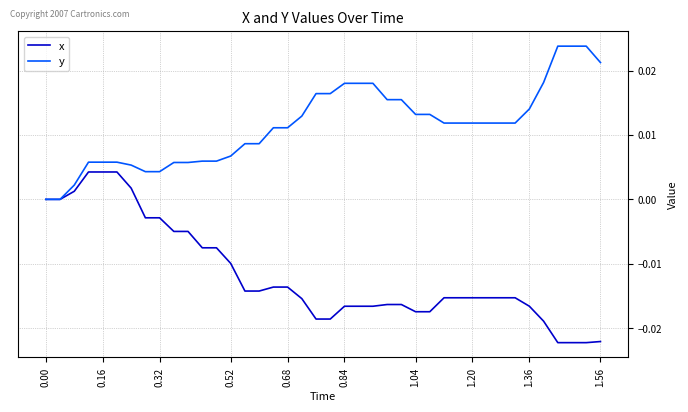

What is the sum of all x values?

-0.5